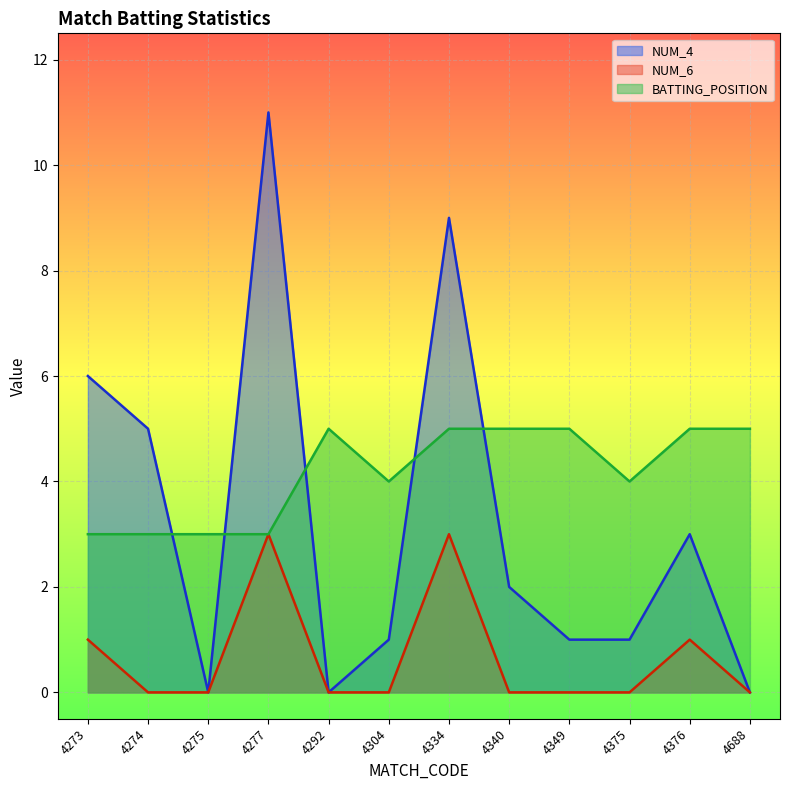

What is the spread (max minus min) of values at 4340?

5